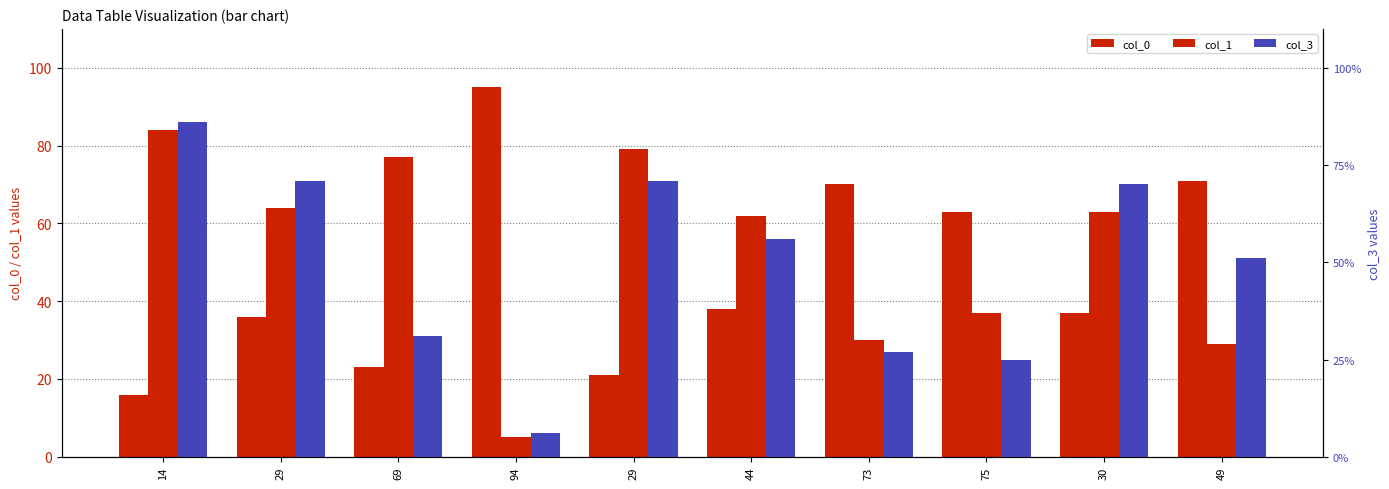

List the labels in order of col_0 value, largest first.

94, 49, 73, 75, 44, 30, 29, 69, 29, 14